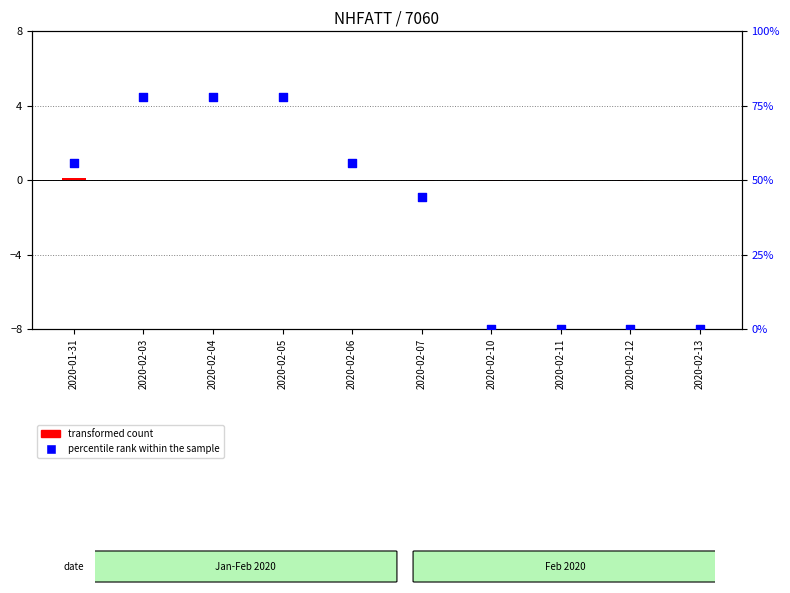

At which category is the sum across all series the highest?

2020-02-03